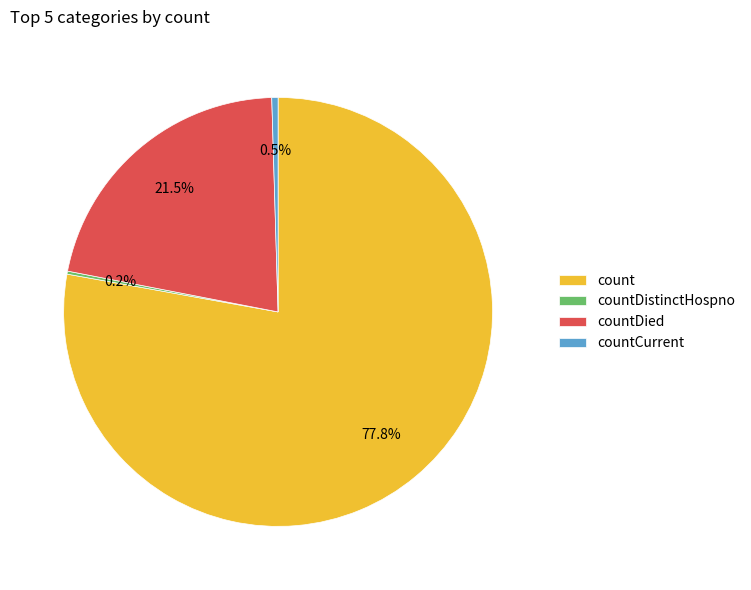

Is there any slice that represents more than half of the pie?

Yes